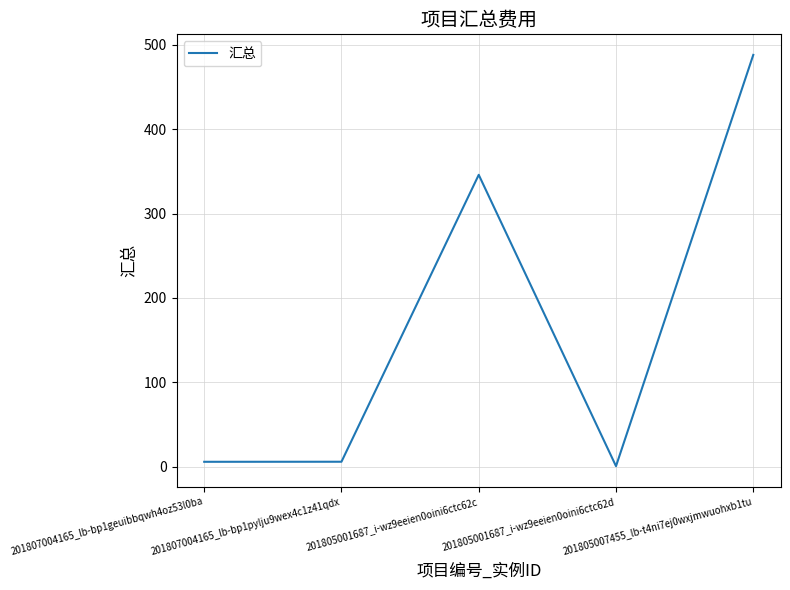

What is the change in value from 201807004165_lb-bp1pylju9wex4c1z41qdx to 201805001687_i-wz9eeien0oini6ctc62d?

-5.2